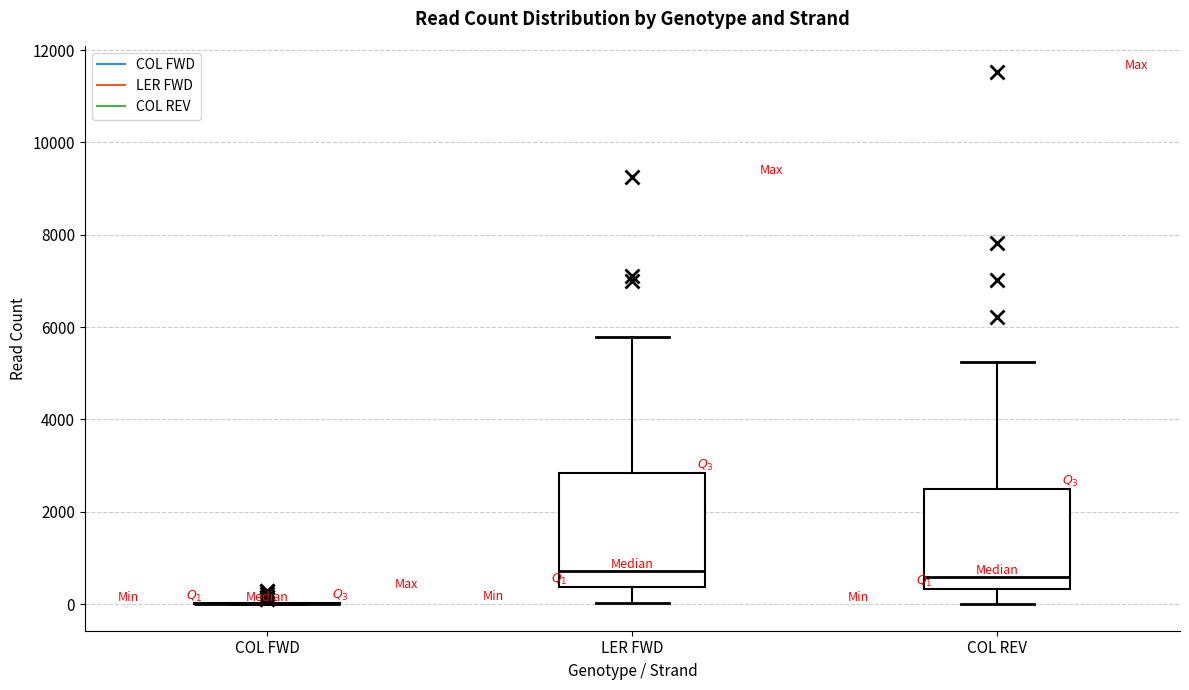

Comparing the boxes themselves (not the whiskers), which one is the tallest?

LER FWD